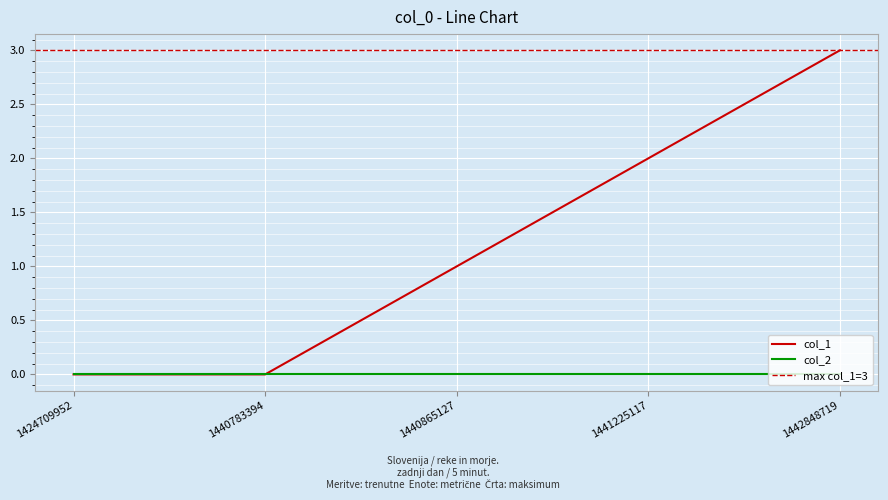

Which has a higher value, 1424709952 or 1440783394?

1424709952